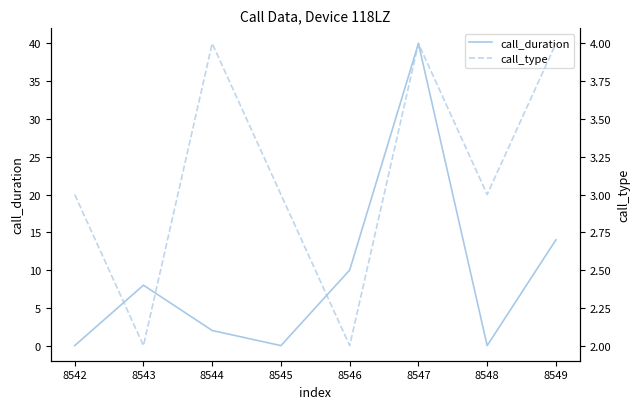

The call_duration series shows 7 at 8549. True or false?

False